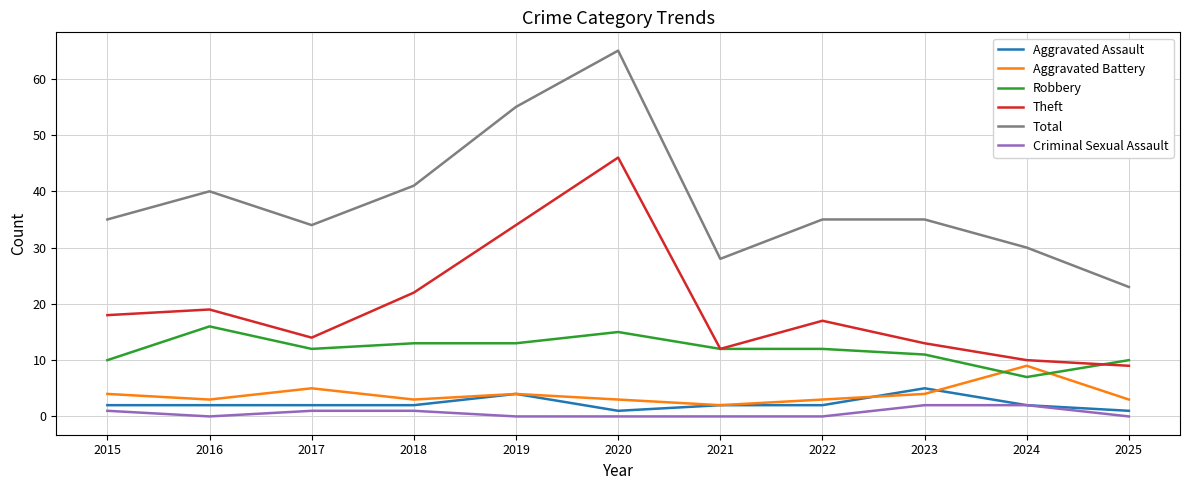

At which label is Theft closest to 27?

2018